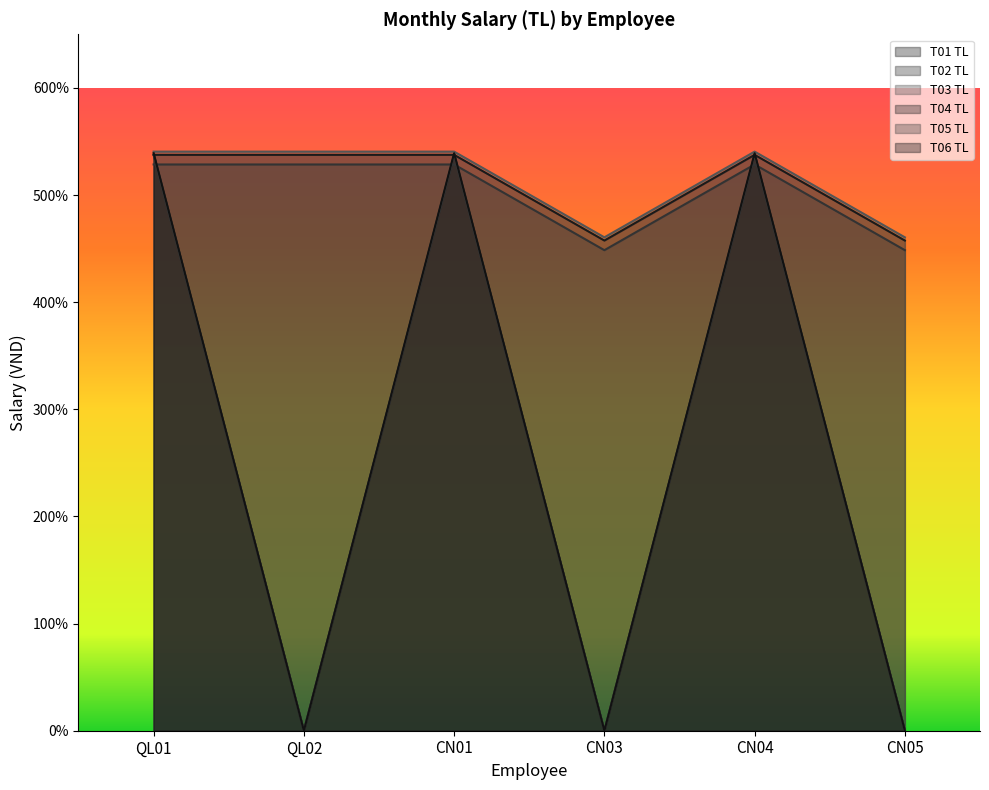

Reading left to right, what are all the values shown in this chart?

T01 TL: 5375000	5375000	5375000	4575000	5375000	4575000
T02 TL: 5285000	5285000	5285000	4485000	5285000	4485000
T03 TL: 5405000	5405000	5405000	4605000	5405000	4605000
T04 TL: 5375000	0	5375000	0	5375000	0
T05 TL: 5375000	0	5375000	0	5375000	0
T06 TL: 5390000	0	5390000	0	5390000	0